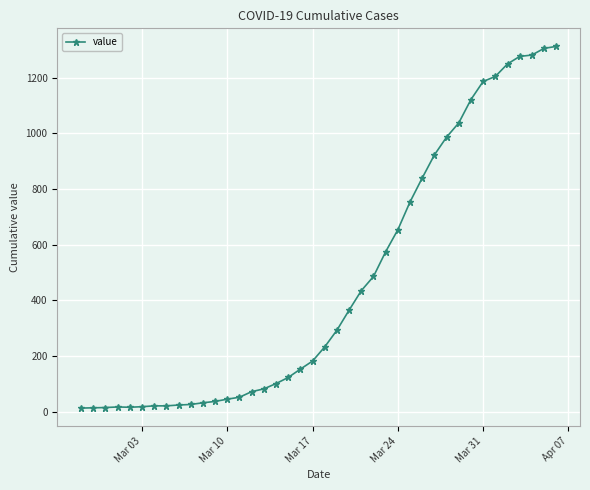

What is the difference between the maximum and second lowest values?

1299